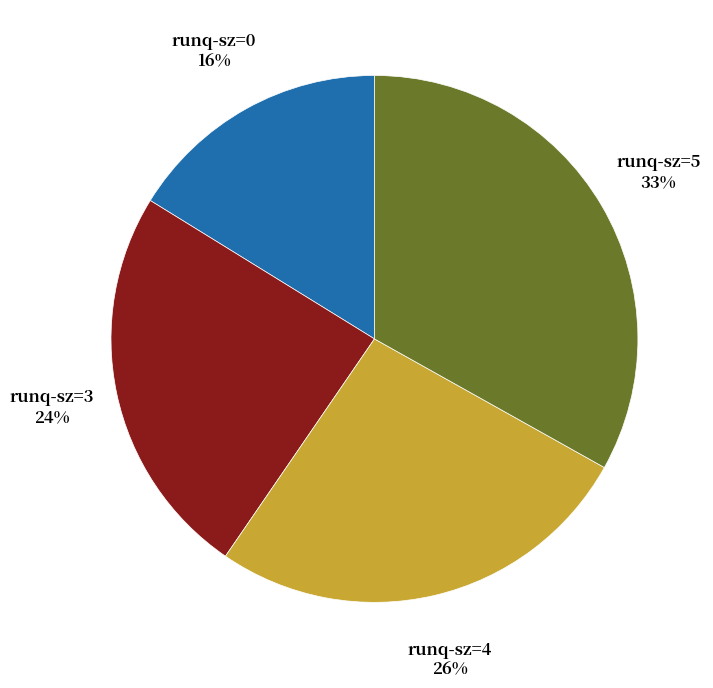

To the nearest percent, what is the difference between the largest and smallest slice percentages?

17%